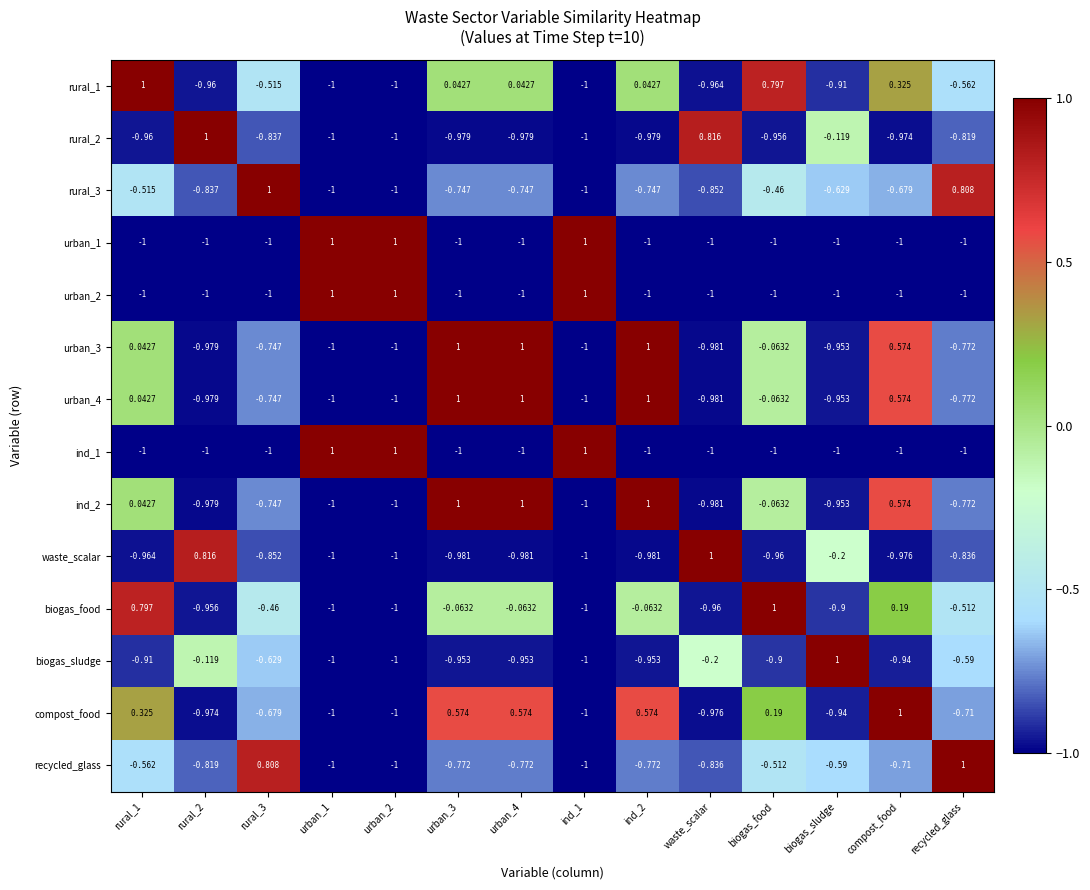

Which category has the highest value in the recycled_glass series?

recycled_glass